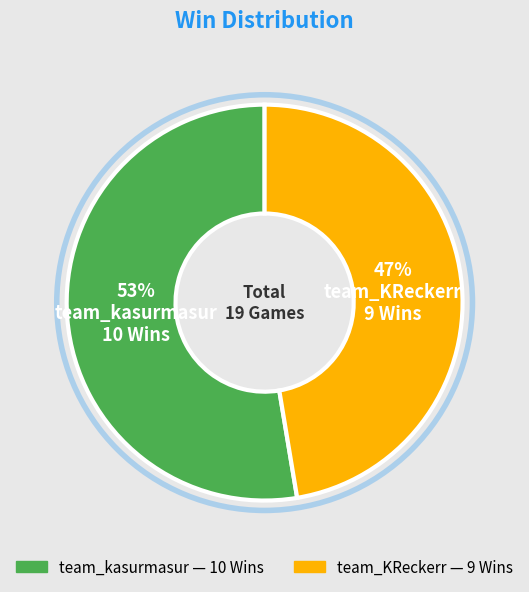

Combined, do team_kasurmasur and team_KReckerr account for over 50%?

Yes